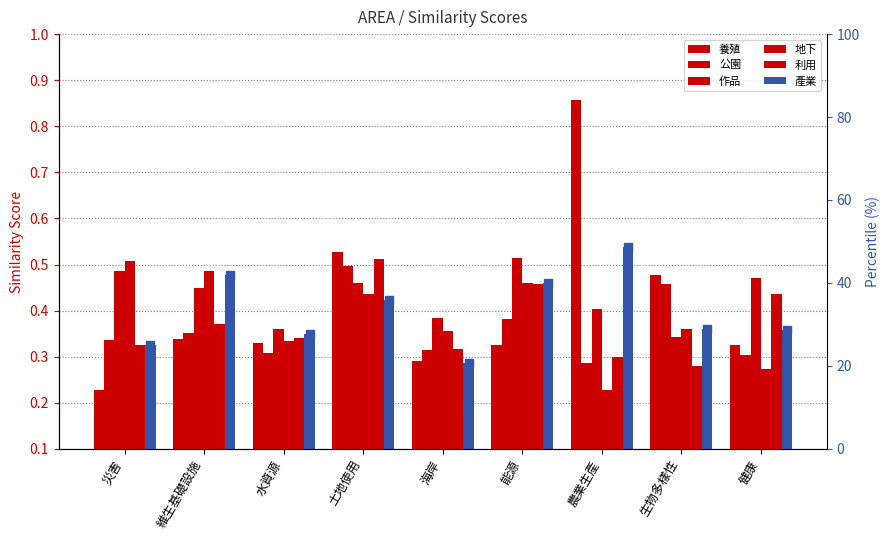

Reading right to left, extract all data points from this chart.

養殖: 0.3	0.5	0.9	0.3	0.3	0.5	0.3	0.3	0.2
公園: 0.3	0.5	0.3	0.4	0.3	0.5	0.3	0.4	0.3
作品: 0.5	0.3	0.4	0.5	0.4	0.5	0.4	0.4	0.5
地下: 0.3	0.4	0.2	0.5	0.4	0.4	0.3	0.5	0.5
利用: 0.4	0.3	0.3	0.5	0.3	0.5	0.3	0.4	0.3
產業: 0.4	0.4	0.5	0.5	0.3	0.4	0.3	0.5	0.3